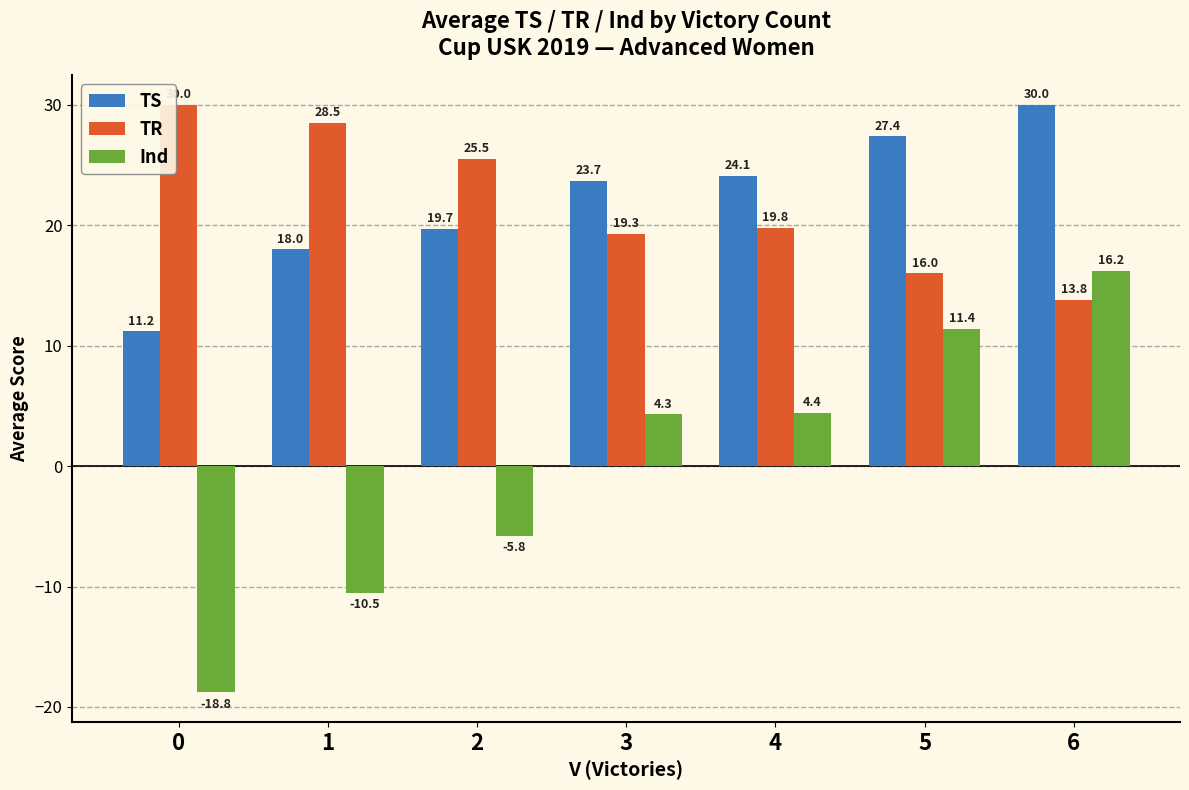

How many bars are there in total?

21